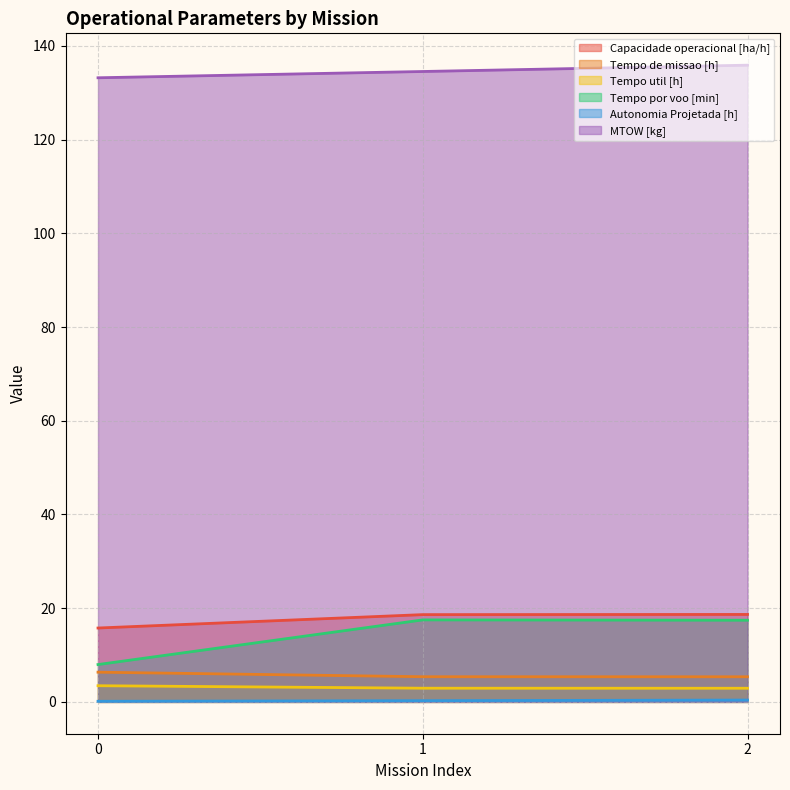

What is the total value across all series at 1?

179.2